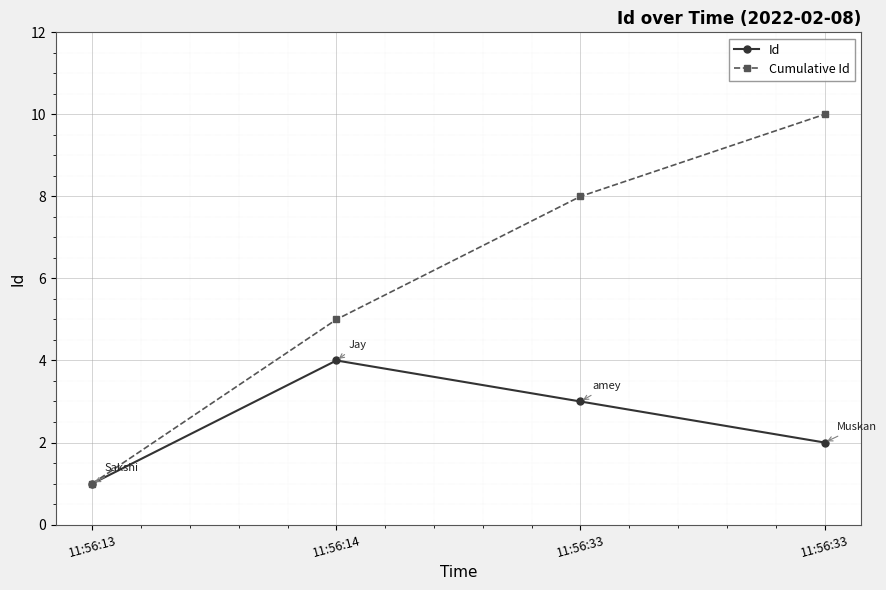

True or false: Cumulative Id has a value of 5 at 11:56:14.

True